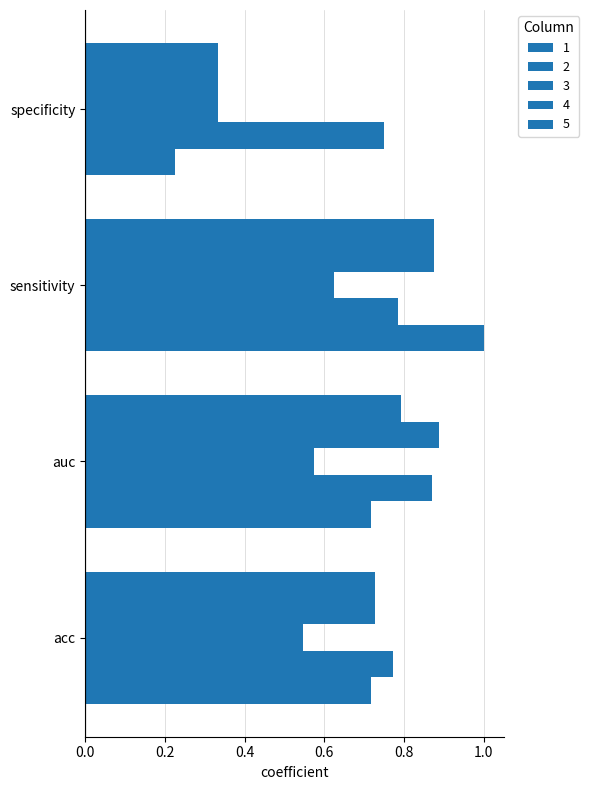

Reading left to right, extract all data points from this chart.

1: 0.7	0.7	1.0	0.2
2: 0.8	0.9	0.8	0.8
3: 0.5	0.6	0.6	0.3
4: 0.7	0.9	0.9	0.3
5: 0.7	0.8	0.9	0.3